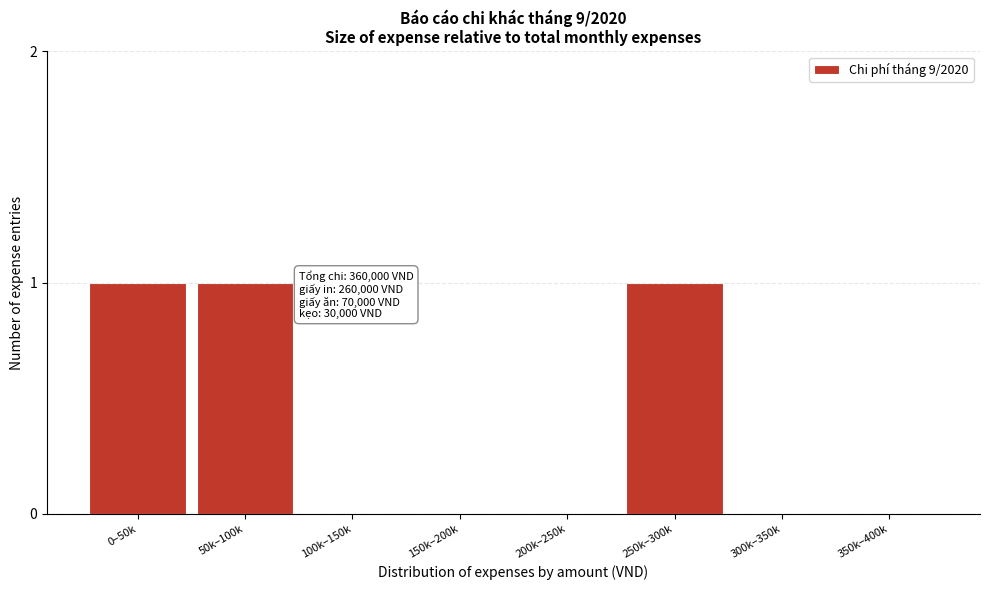

Reading left to right, what are all the values shown in this chart?

0–50k=1	50k–100k=1	100k–150k=0	150k–200k=0	200k–250k=0	250k–300k=1	300k–350k=0	350k–400k=0